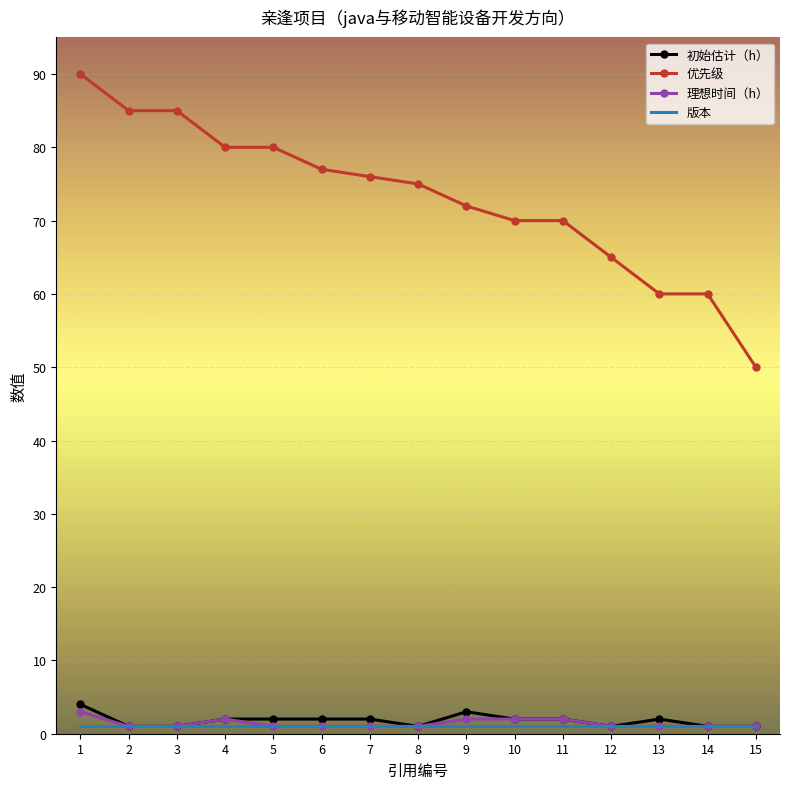

Which series has the widest spread of values?

优先级